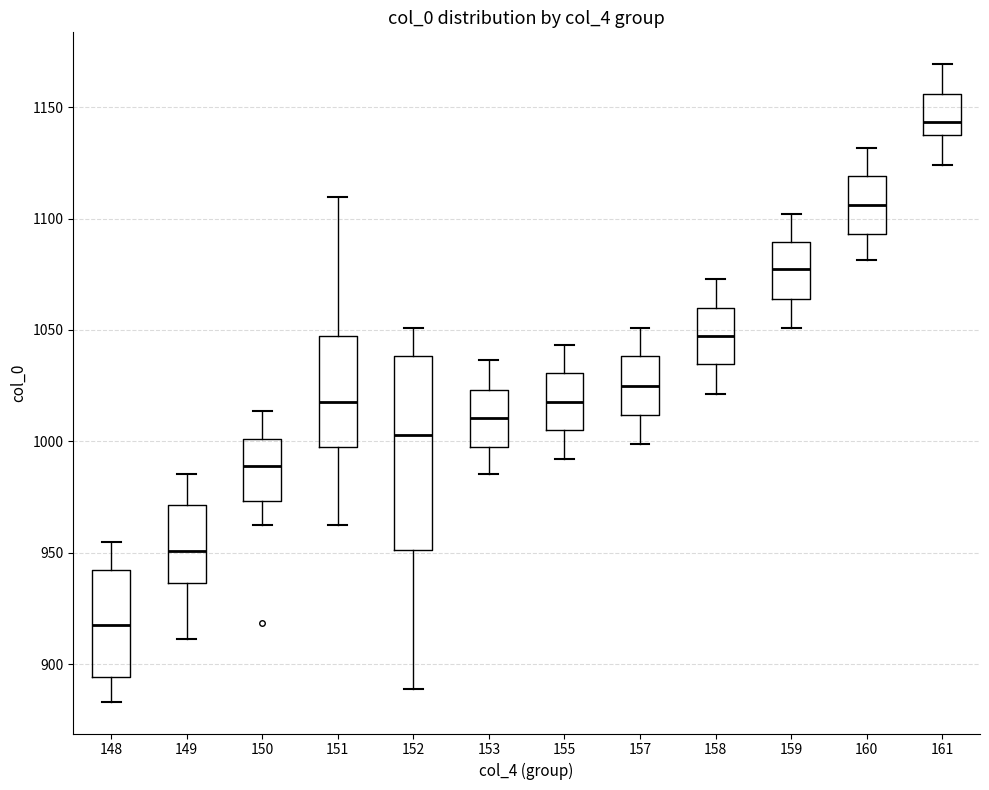

Reading left to right, transcribe this box plot: for each box, give where its median line is, the range the box spans, and where its two whiskers end, as read against the y-axis. The values are not printed on the chart, so give them approximately, as read against the axis.

148: median 920, box 895 to 940, whiskers 885 to 955
149: median 950, box 935 to 970, whiskers 910 to 985
150: median 990, box 975 to 1000, whiskers 965 to 1015
151: median 1015, box 1000 to 1045, whiskers 965 to 1110
152: median 1005, box 950 to 1040, whiskers 890 to 1050
153: median 1010, box 995 to 1025, whiskers 985 to 1035
155: median 1015, box 1005 to 1030, whiskers 990 to 1045
157: median 1025, box 1010 to 1040, whiskers 1000 to 1050
158: median 1045, box 1035 to 1060, whiskers 1020 to 1075
159: median 1075, box 1065 to 1090, whiskers 1050 to 1100
160: median 1105, box 1095 to 1120, whiskers 1080 to 1130
161: median 1145, box 1140 to 1155, whiskers 1125 to 1170